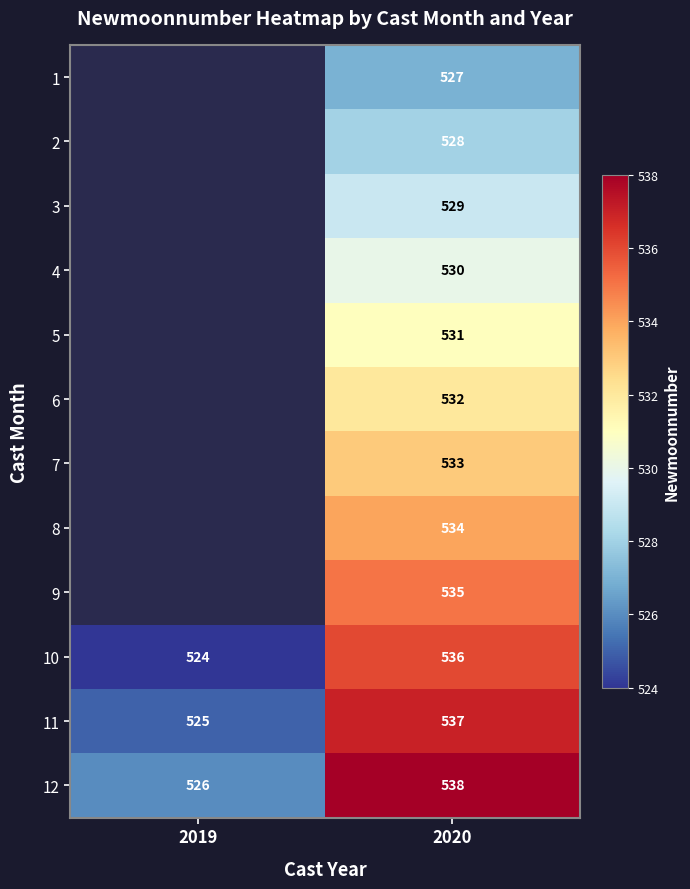

What is the total value across all series at 2020?

6390